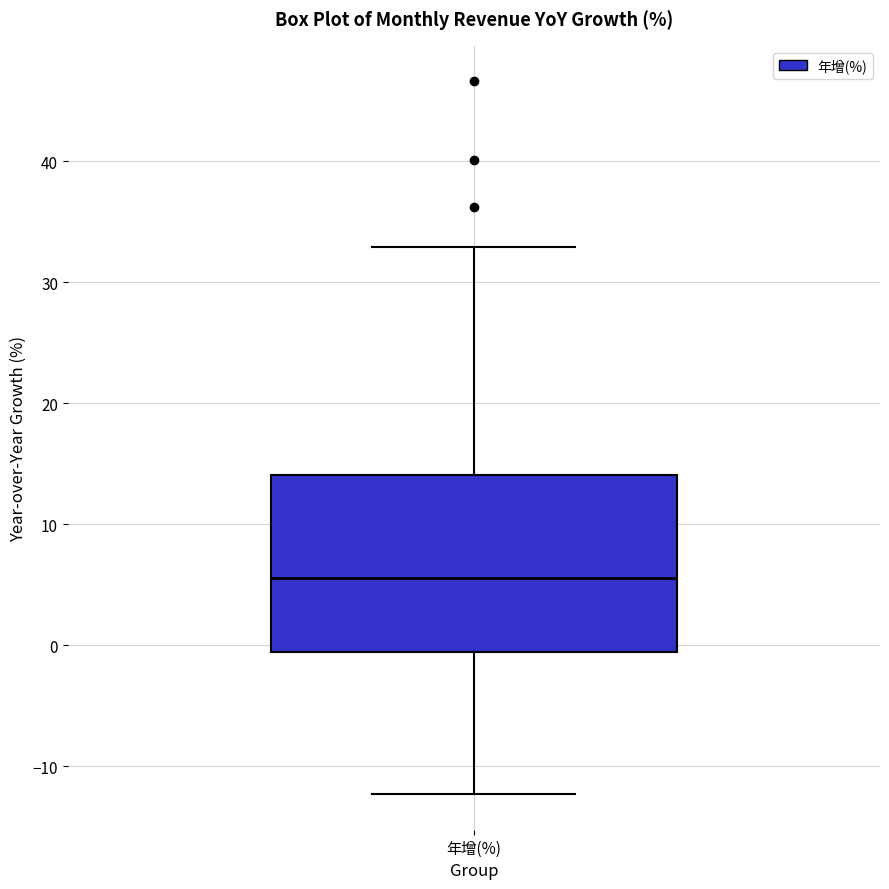

Transcribe this box plot: give where the median line is, the range the box spans, and where the two whiskers end, as read against the y-axis. The values are not printed on the chart, so give them approximately, as read against the axis.

median 6, box -1 to 14, whiskers -12 to 33